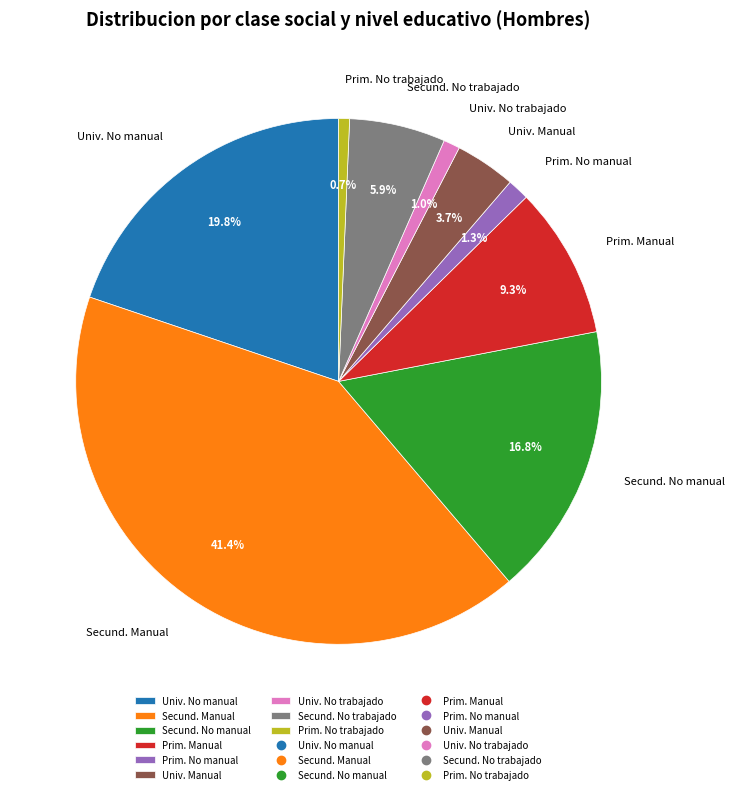

Do Secund. No trabajado and Secund. No manual together represent more than half of the pie?

No